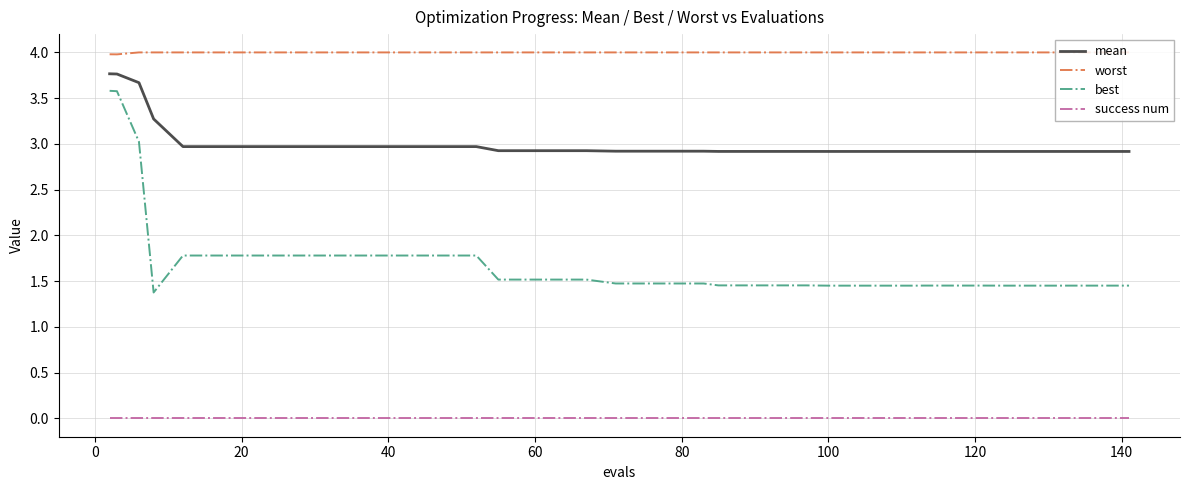

What is the greatest value displayed?

4.0